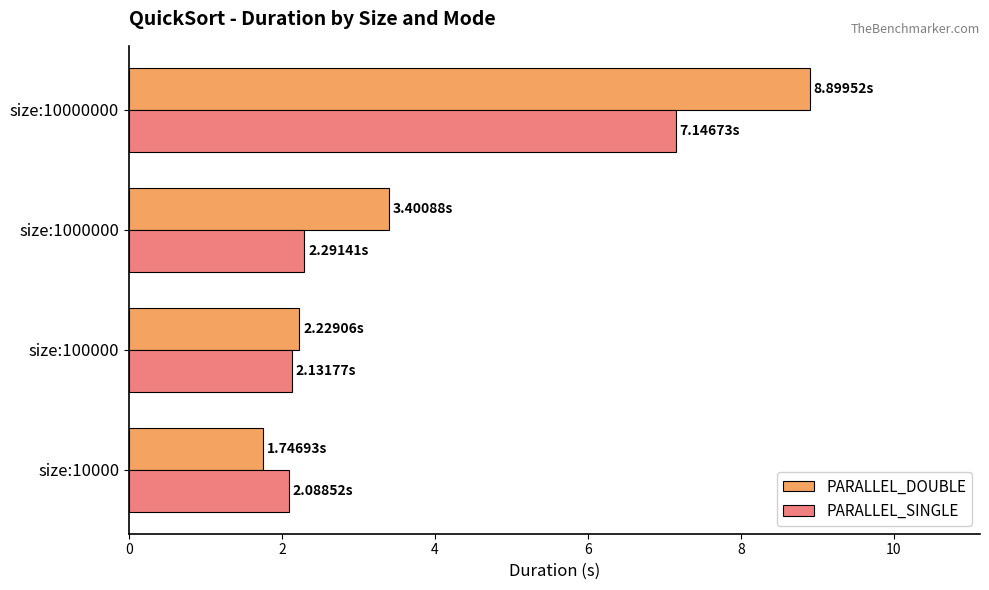

Which series changed the most between size:1000000 and size:10000000?

PARALLEL_DOUBLE